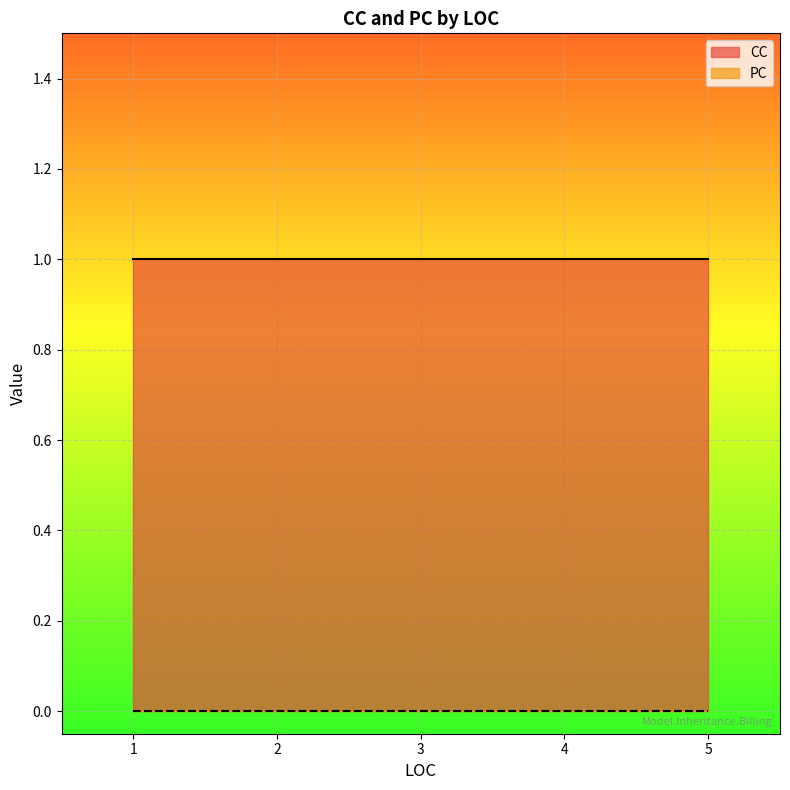

Which category has the lowest value across all series?

1